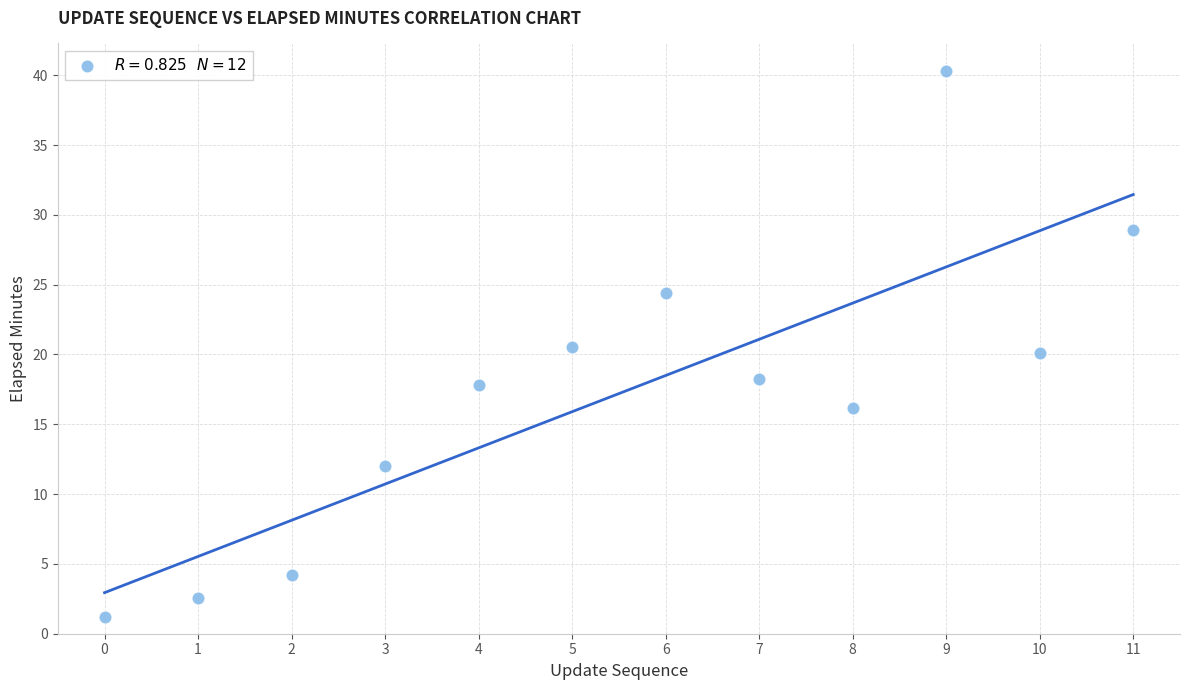

What is the average Y value?

17.2